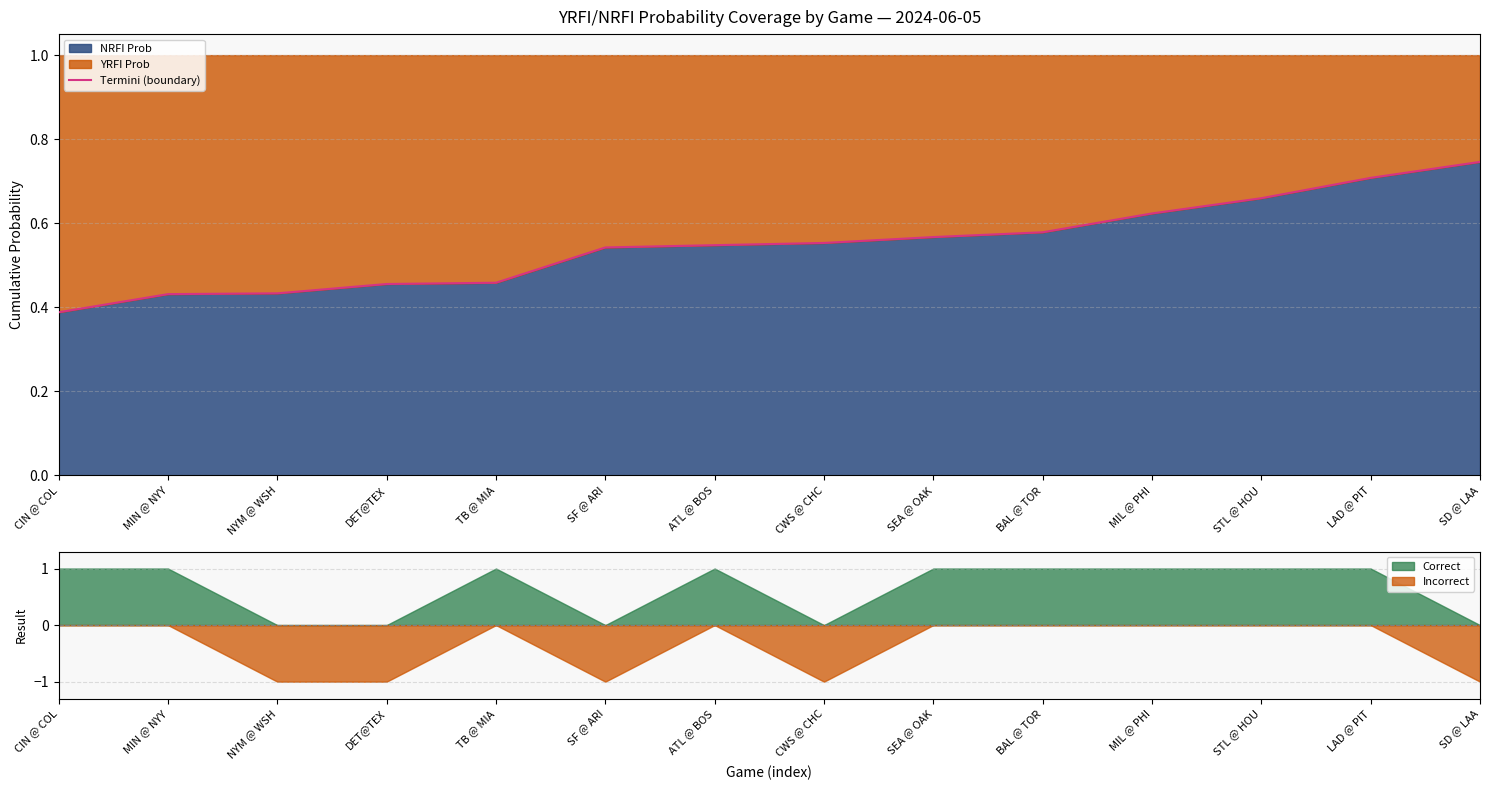

What is the change in value from MIN @ NYY to SD @ LAA?

+0.3